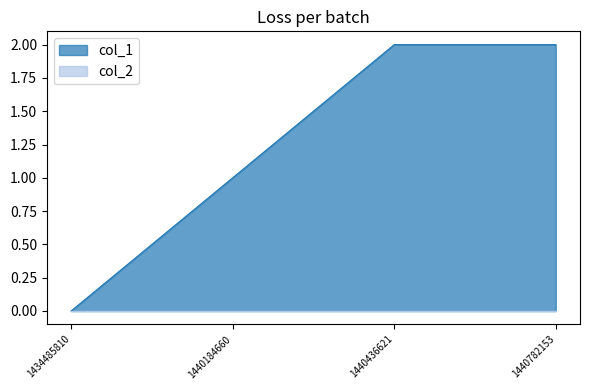

Where is the data nearest to the value 1?

1440184660